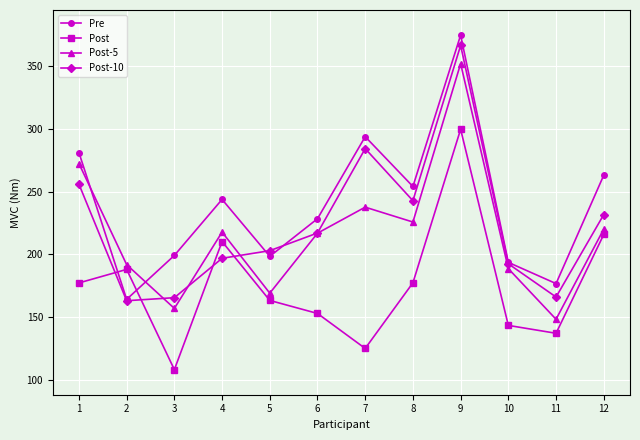

How many lines are shown in the chart?

4